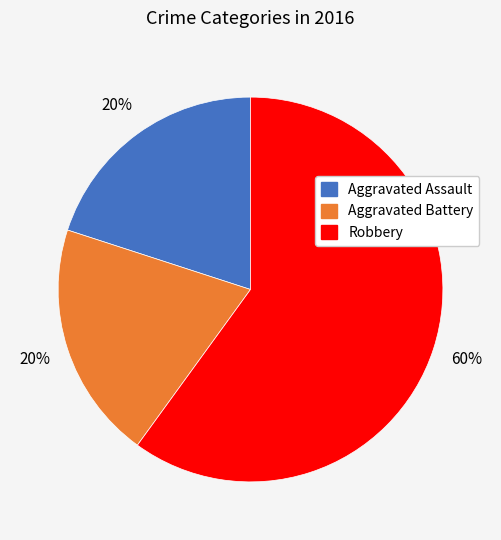

Is there any slice that represents more than half of the pie?

Yes